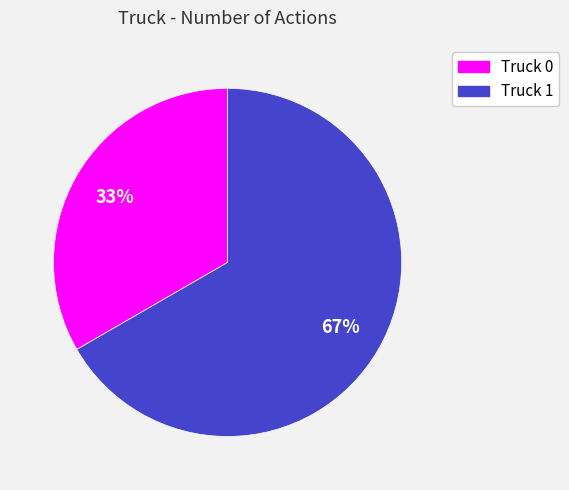

Which slice is the largest?

Truck 1